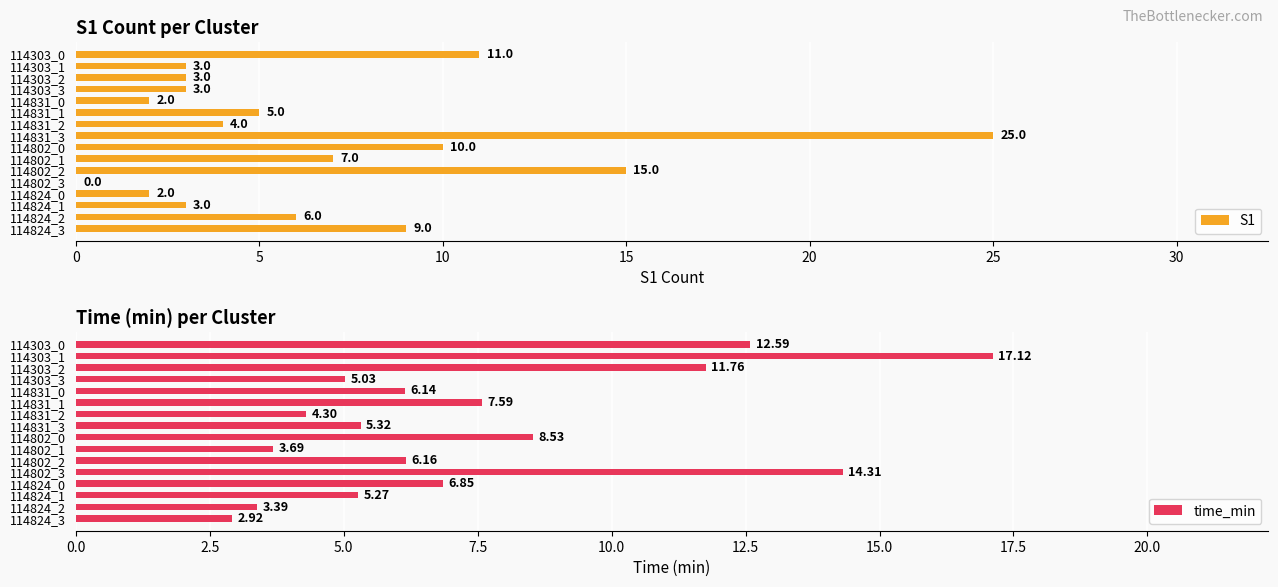

Which category has the highest value in the S1 series?

114831_3